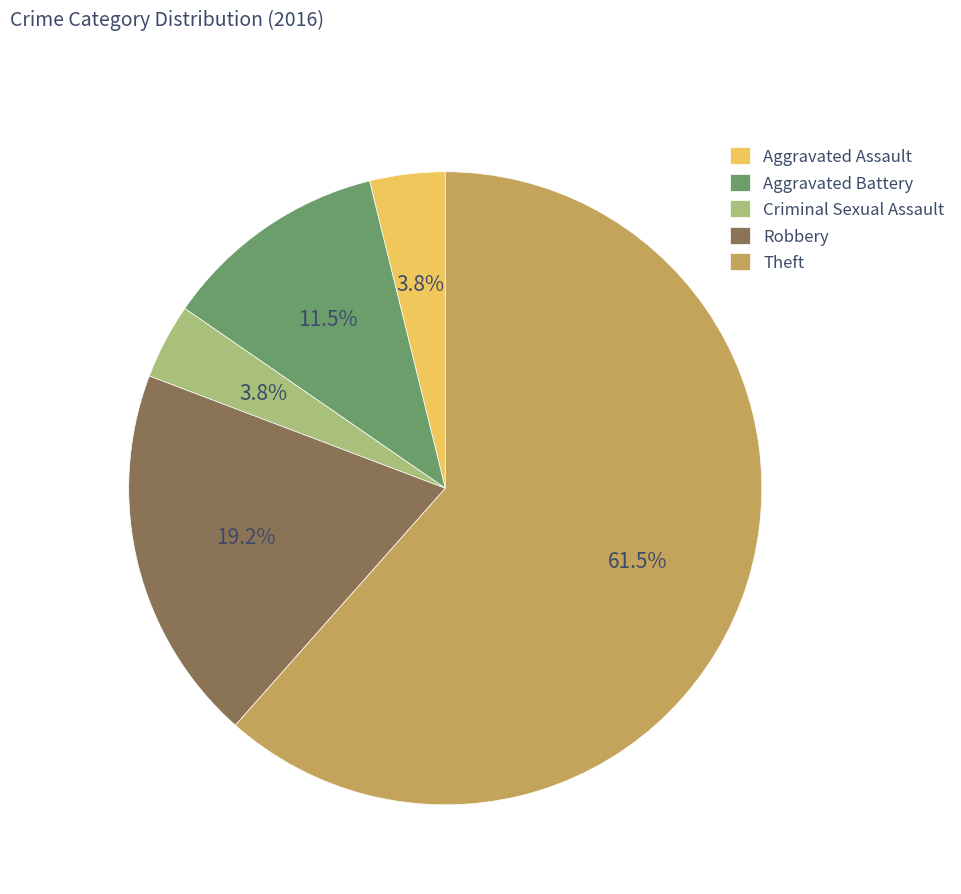

Is Theft the majority of the pie?

Yes